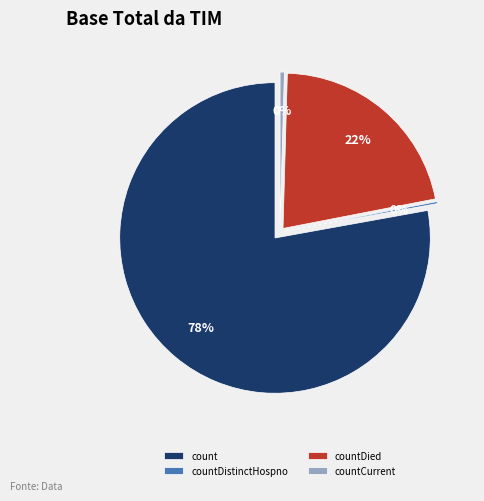

Which has a higher value, countDistinctHospno or countCurrentSuspected?

countDistinctHospno